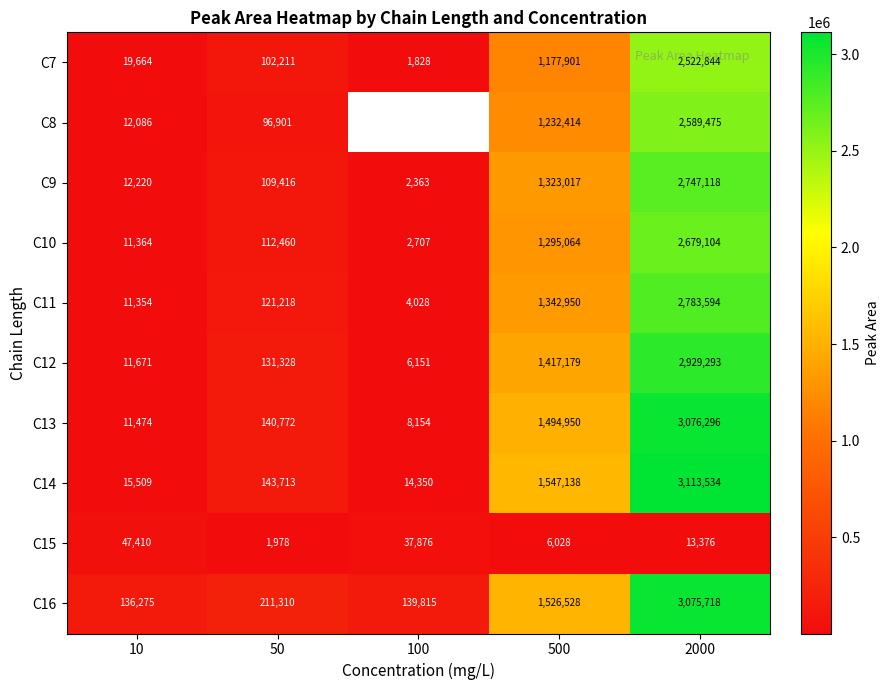

Where does the C15 series first go above 13376?

10